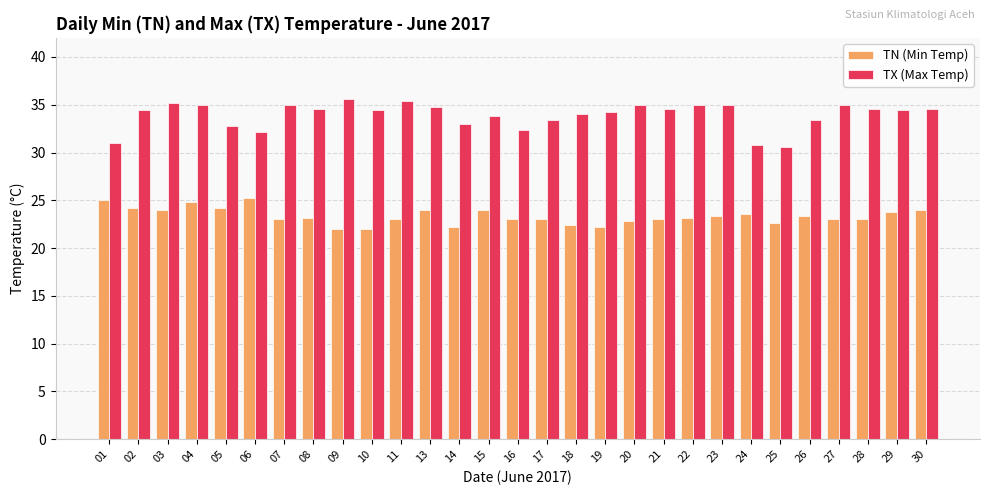

What is the difference between the maximum and minimum values in the TN (Min Temp) series?

3.2